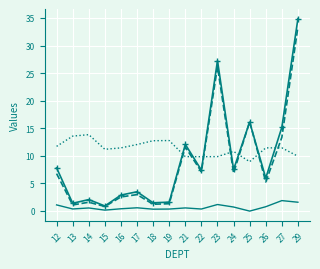

What is the total value across all series at 23?

64.3